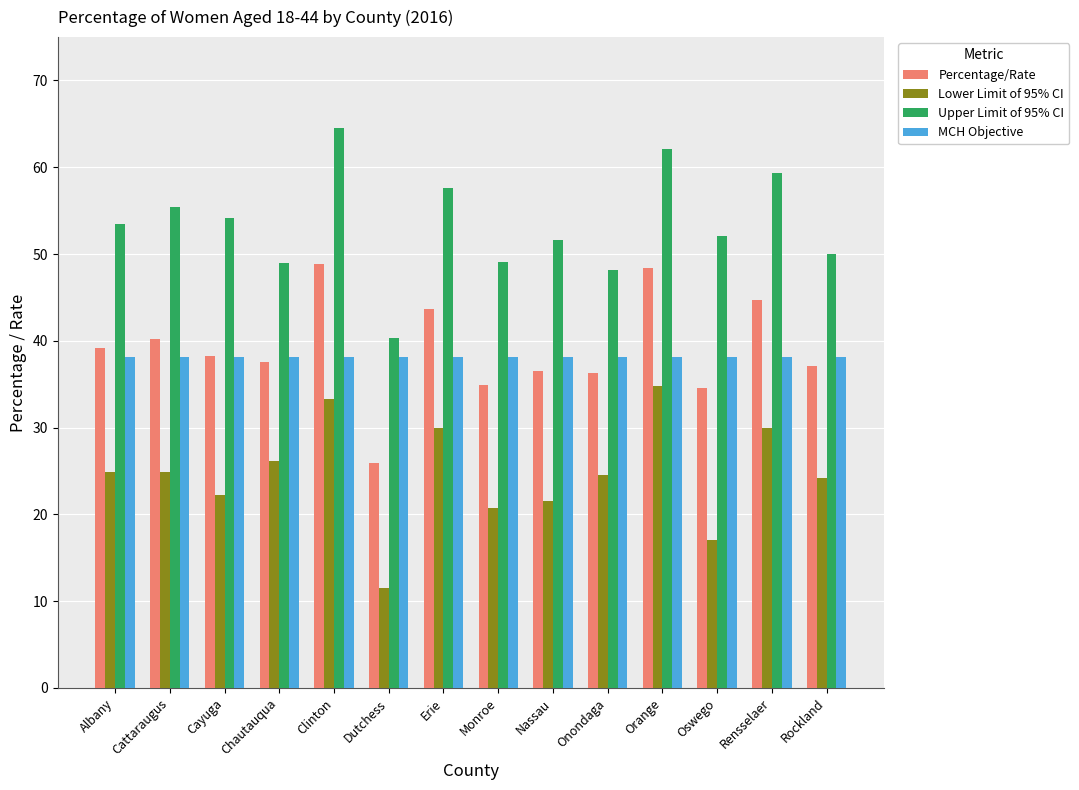

At Monroe, list the series in order from smallest to largest.

Lower Limit of 95% CI, Percentage/Rate, MCH Objective, Upper Limit of 95% CI